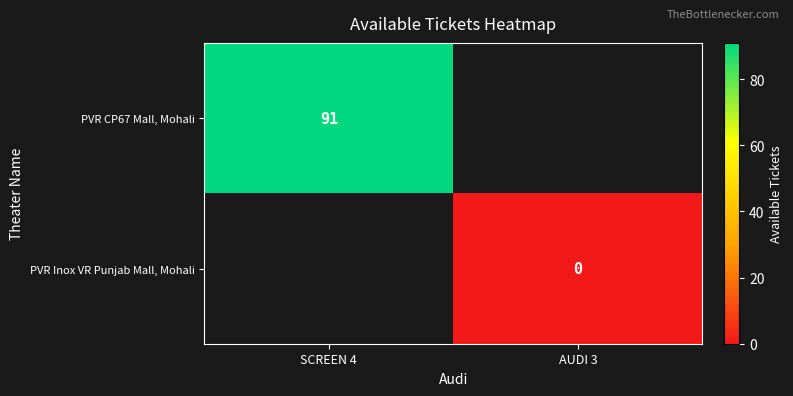

How many data points does each series have?

2